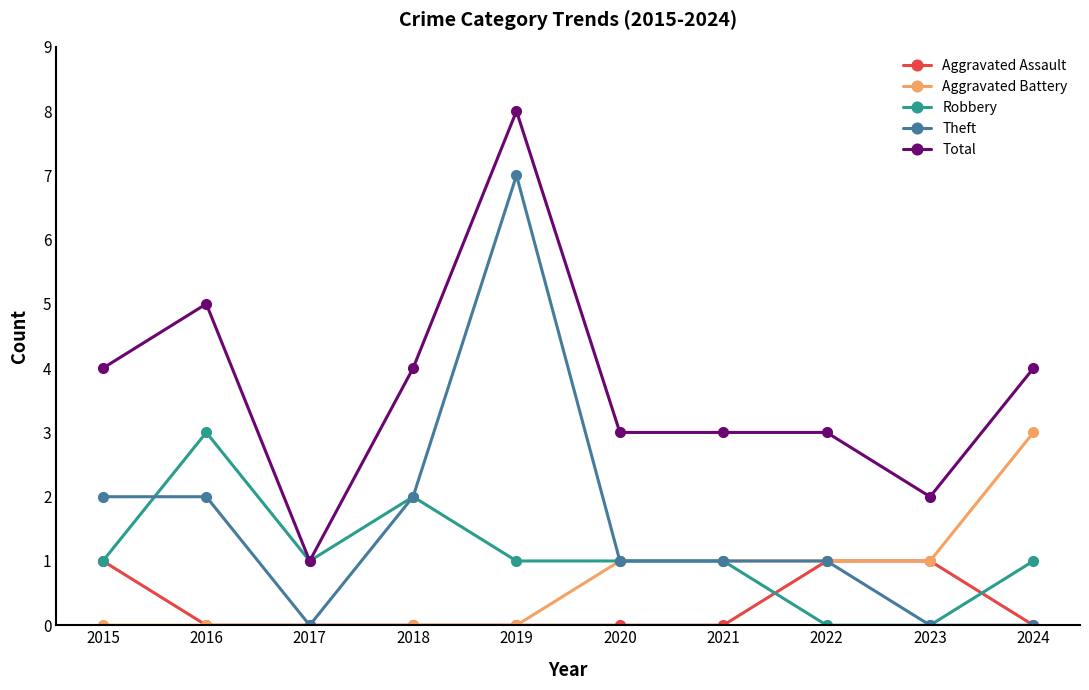

How many series are shown in this chart?

5